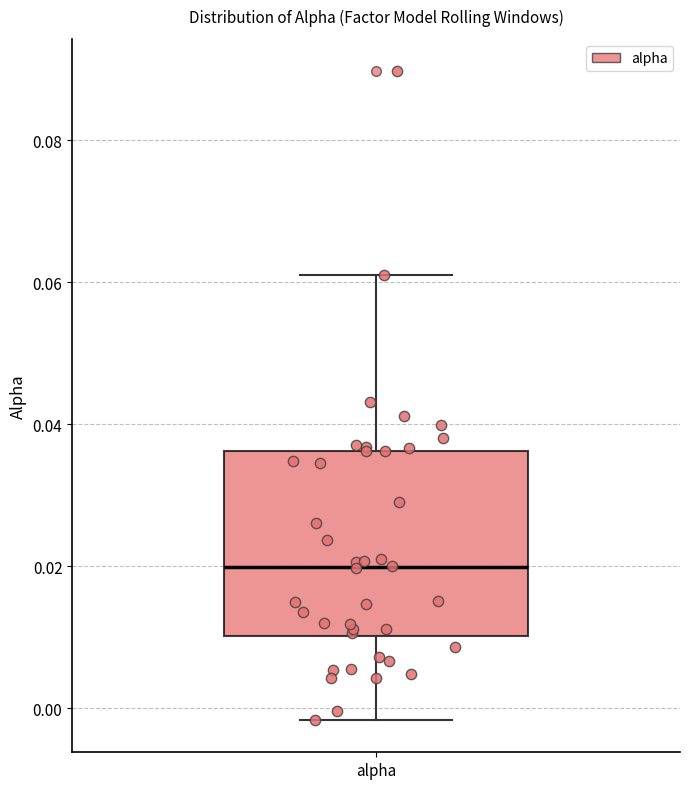

Where is the upper edge of the box for alpha on the y-axis? The values are not printed on the chart, so give them approximately, as read against the axis.

0.036